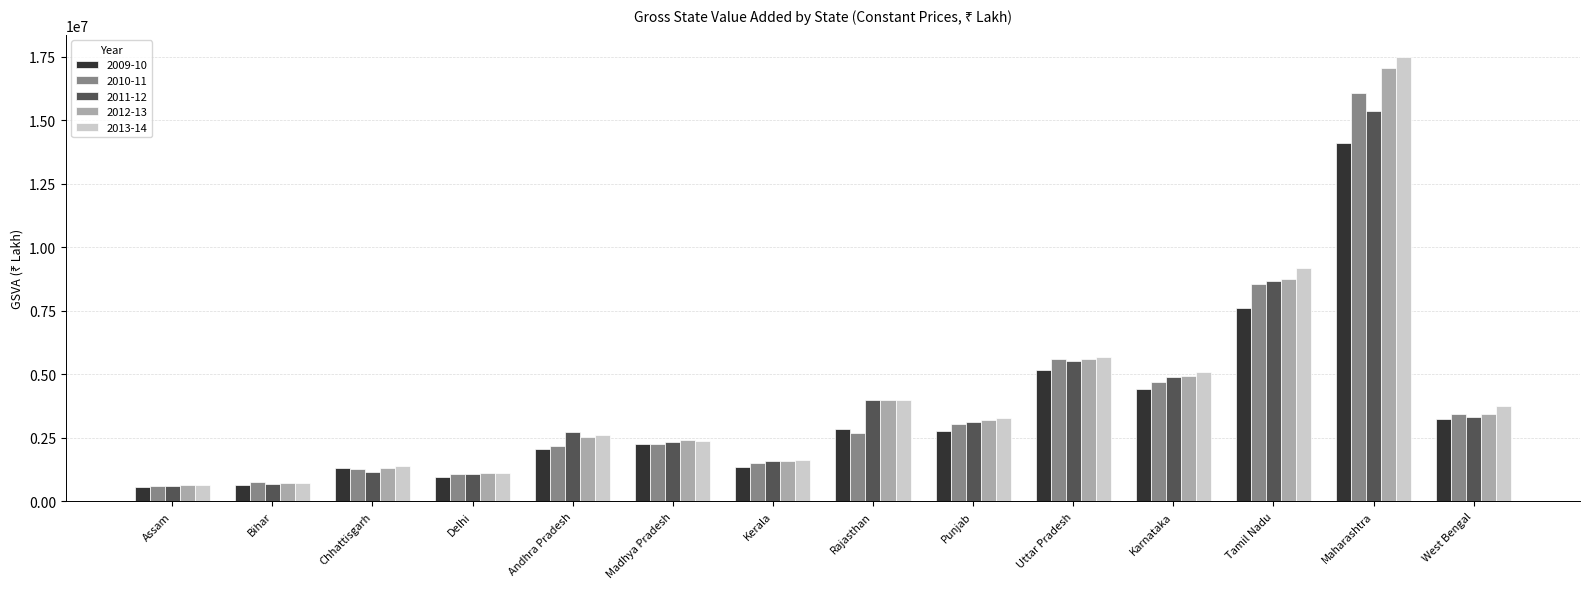

What is the value of the 2011-12 bar at the 1st from the left?

617650